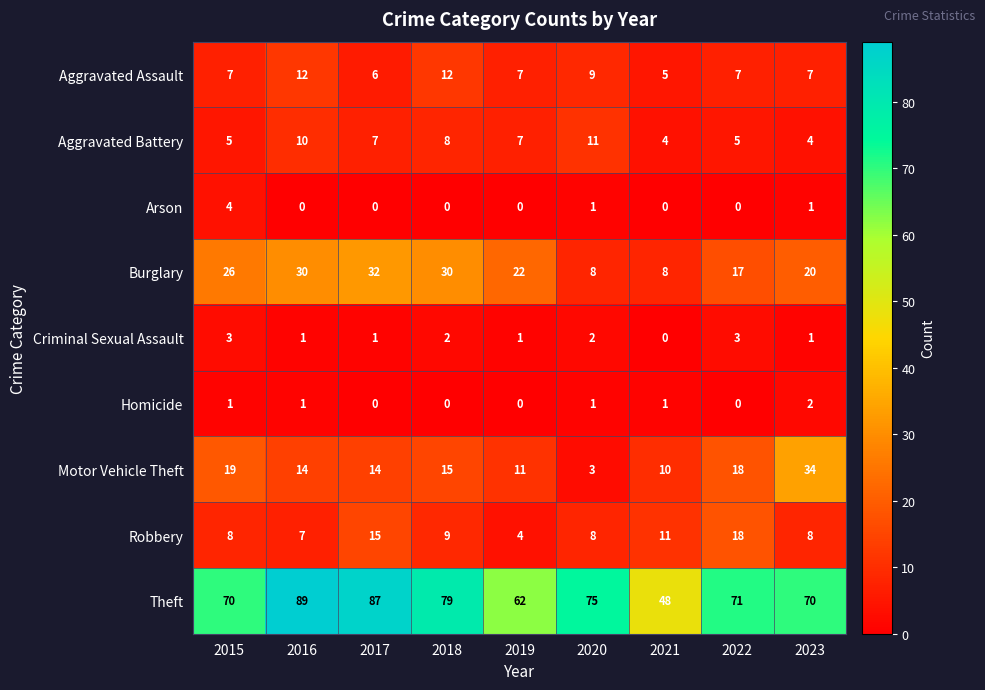

What is the total value across all series at 2018?

155